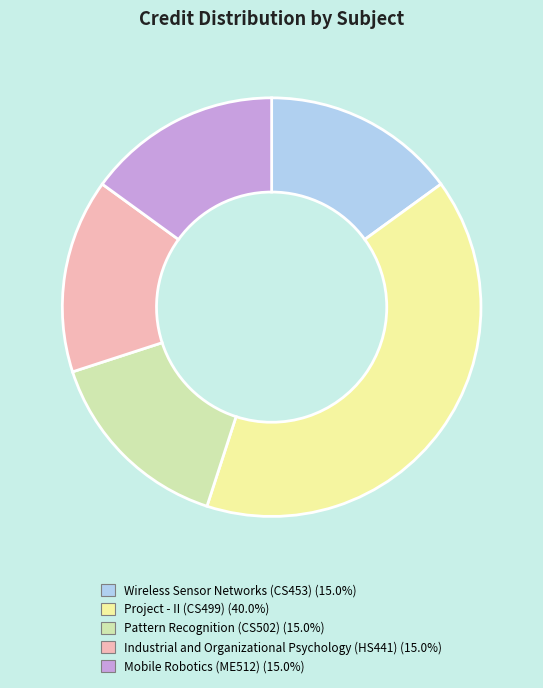

Which slice is the largest?

Project - II (CS499)